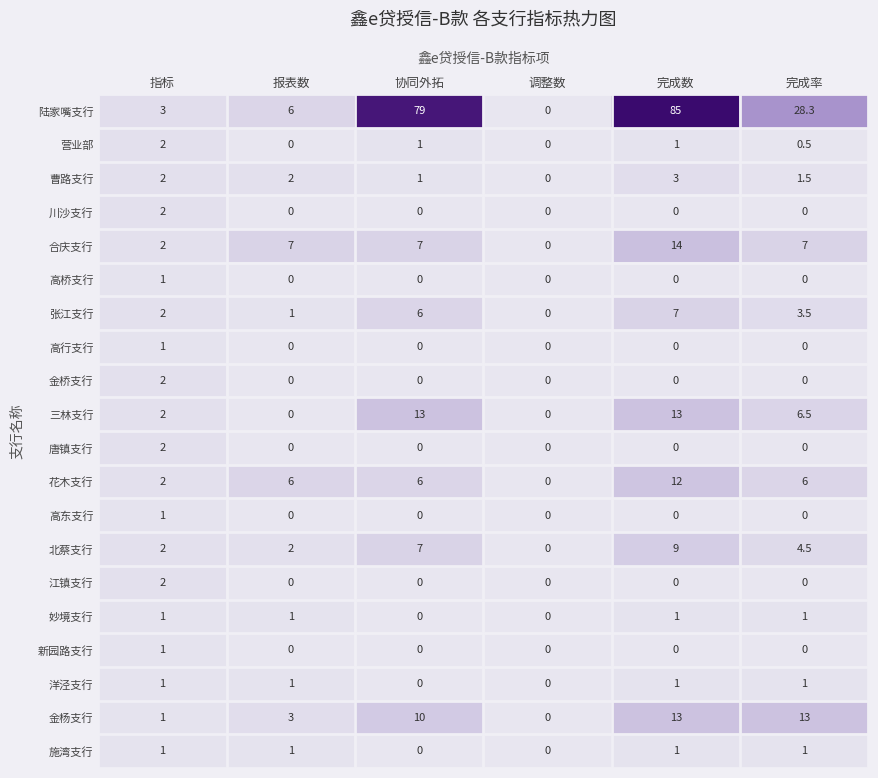

Is the value of 新园路支行 at 调整数 greater than the value of 妙境支行 at 完成数?

No